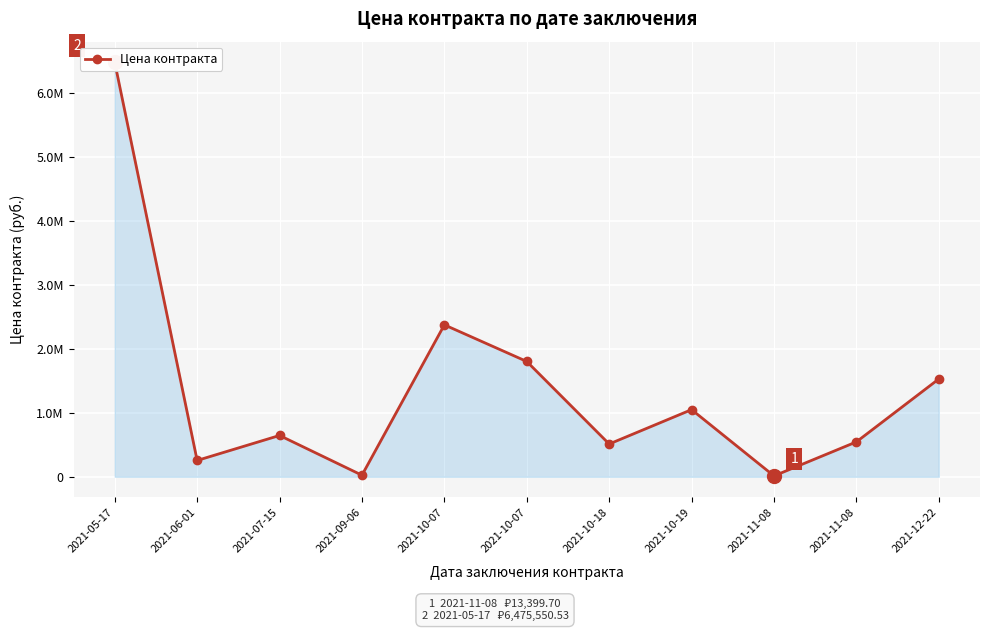

How many points are higher than both their immediate neighbors (excluding endpoints)?

3